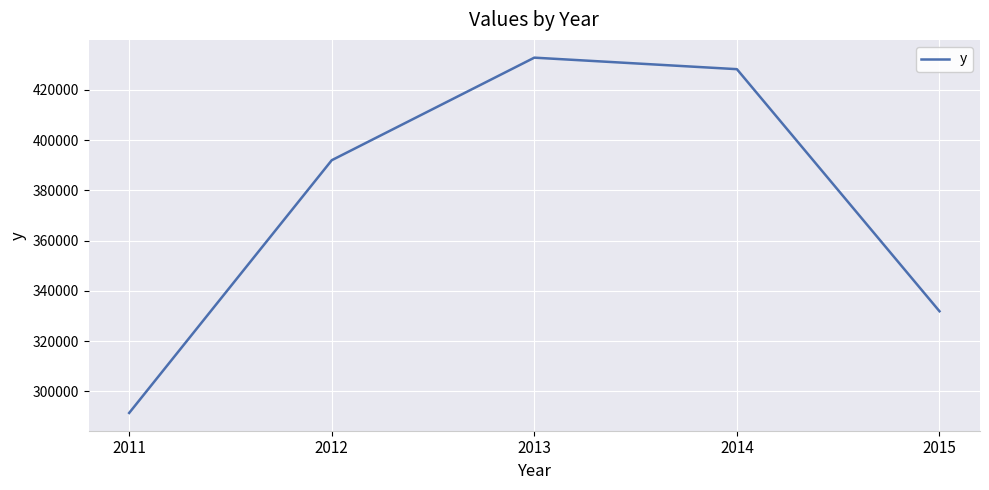

List the labels in order of value, smallest first.

2011, 2015, 2012, 2014, 2013